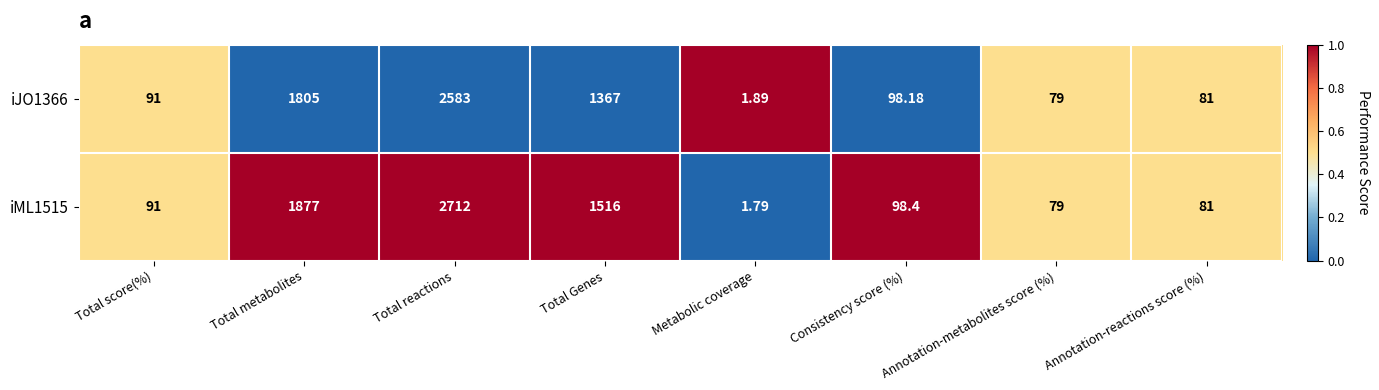

At which category does the chart reach its peak across all series?

Total reactions